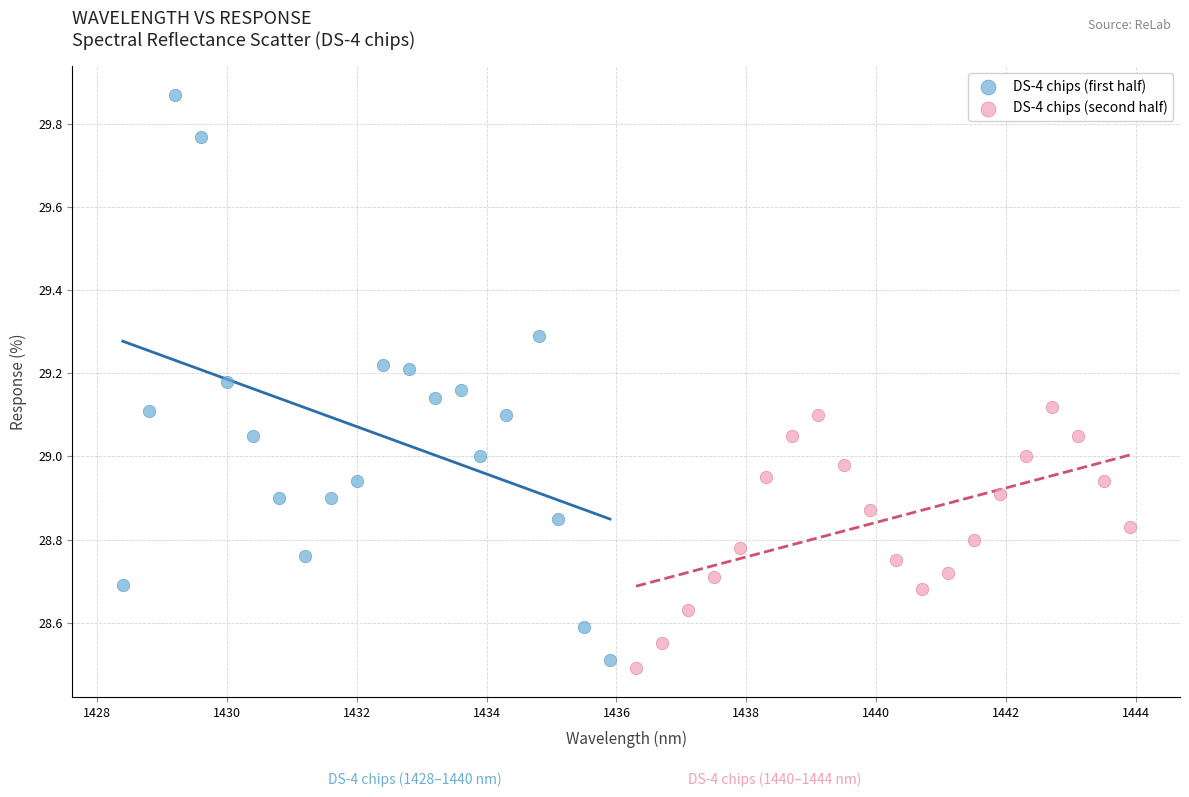

Which series reaches the maximum Y coordinate?

DS-4 chips (first half)